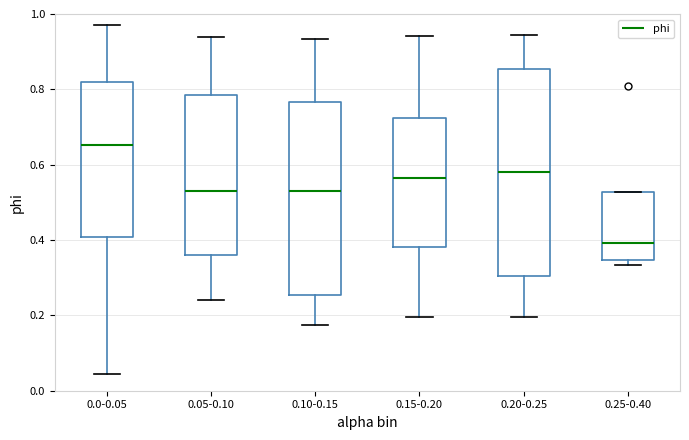

Reading left to right, read every box against the y-axis: the position of its median line, the range the box covers, and the ends of its whiskers. The values are not printed on the chart, so give them approximately, as read against the axis.

0.0-0.05: median 0.66, box 0.40 to 0.82, whiskers 0.04 to 0.98
0.05-0.10: median 0.52, box 0.36 to 0.78, whiskers 0.24 to 0.94
0.10-0.15: median 0.52, box 0.26 to 0.76, whiskers 0.18 to 0.94
0.15-0.20: median 0.56, box 0.38 to 0.72, whiskers 0.20 to 0.94
0.20-0.25: median 0.58, box 0.30 to 0.86, whiskers 0.20 to 0.94
0.25-0.40: median 0.40, box 0.34 to 0.52, whiskers 0.34 (just below the box's lower edge) to 0.52